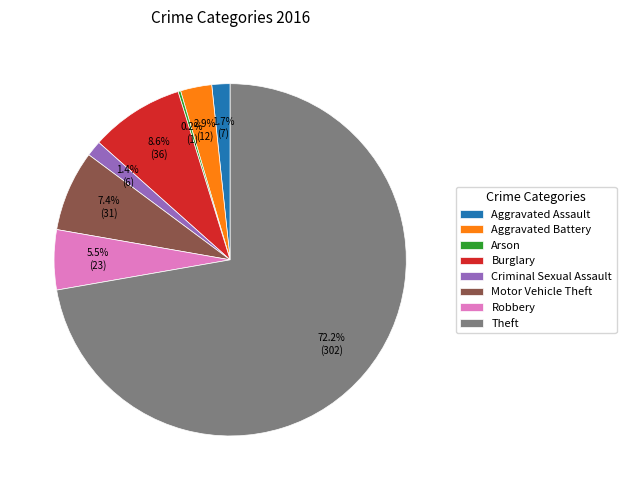

What percentage is the Burglary slice, to the nearest percent?

9%